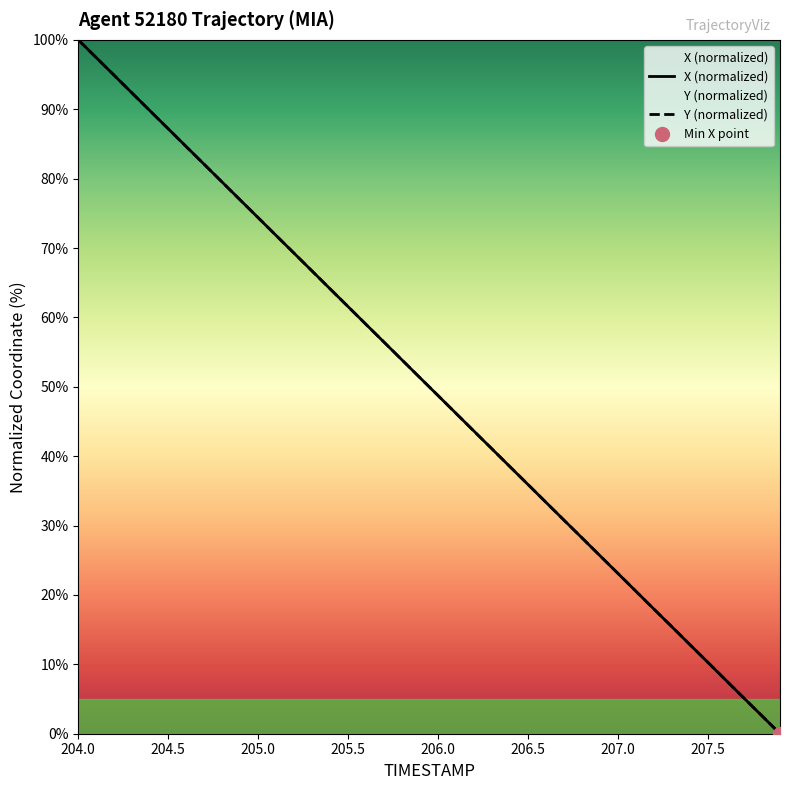

True or false: X has more than 2 points higher than both neighbors.

False